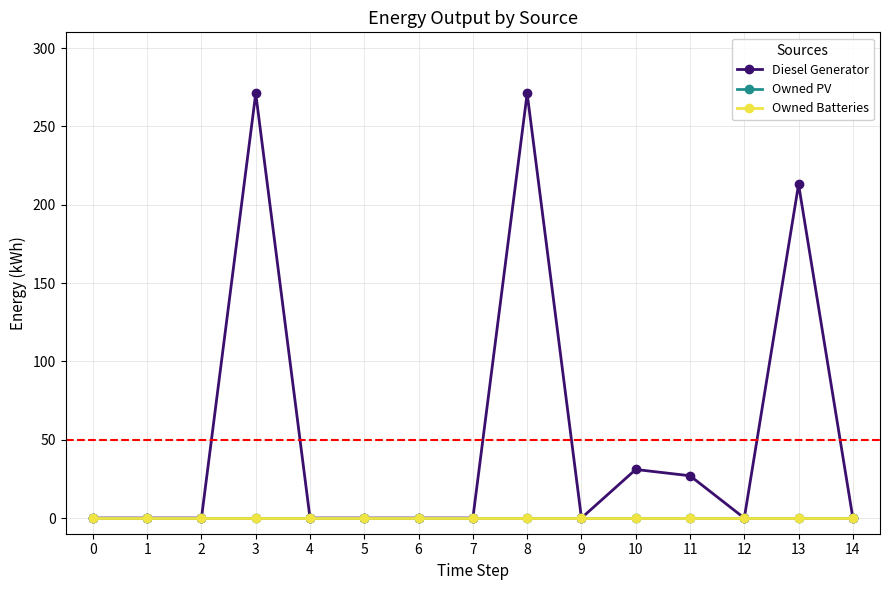

Does the chart have visible grid lines?

Yes